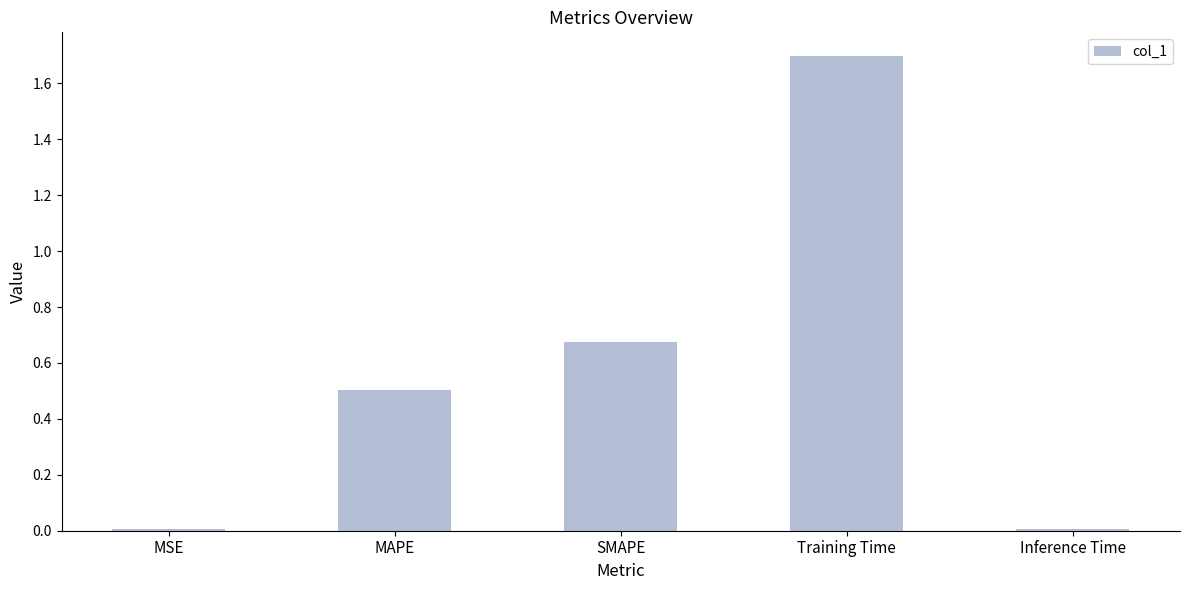

Which has a higher value, SMAPE or Training Time?

Training Time